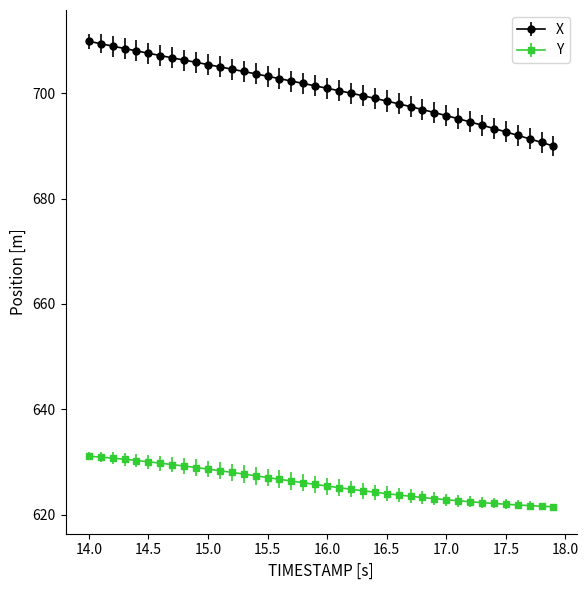

Which series has the widest spread of values?

X